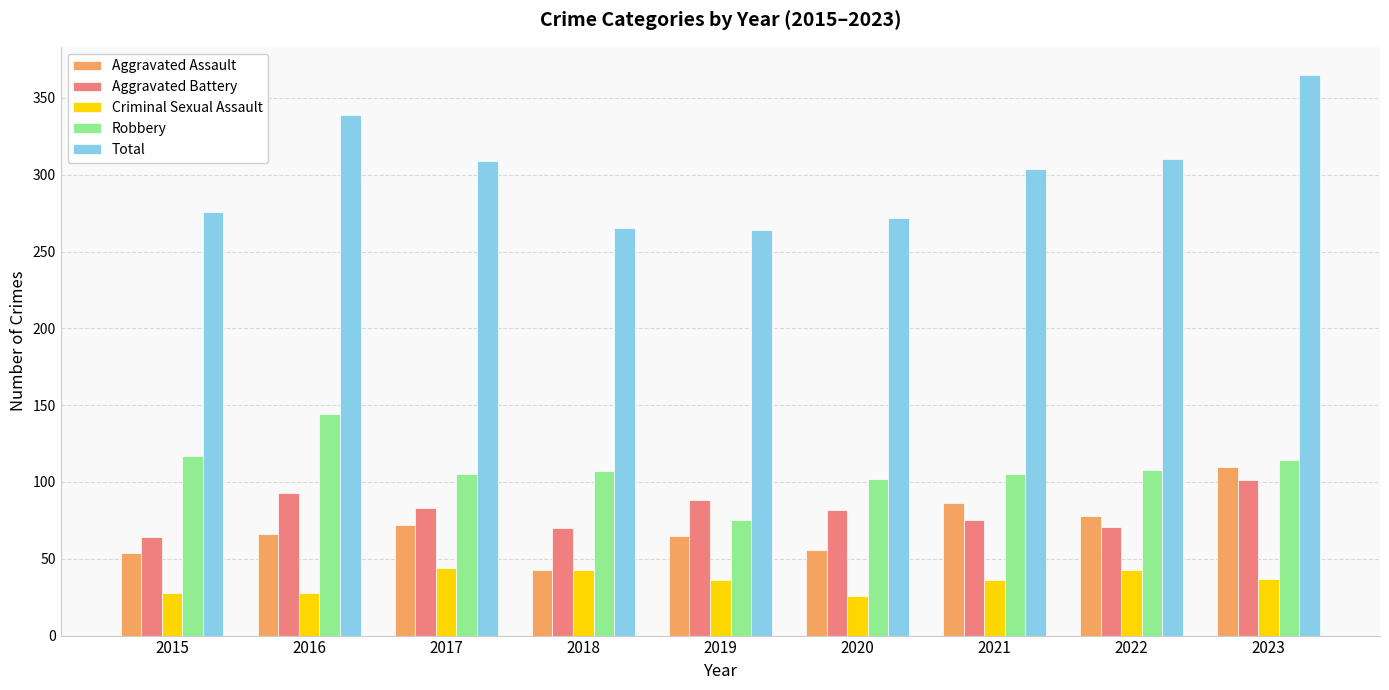

Read the Aggravated Assault value at 2019.

65